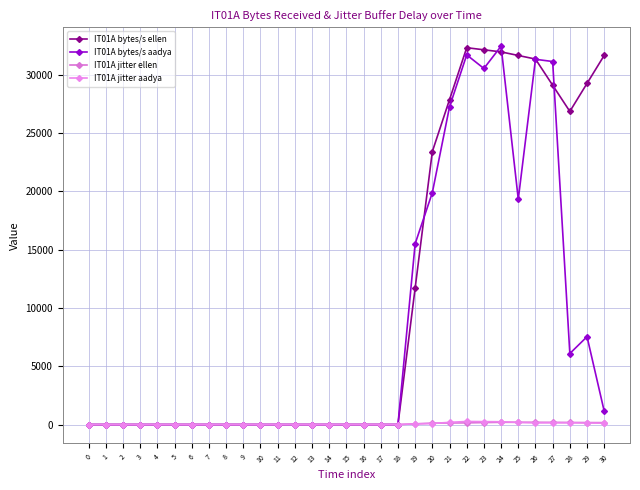

Is it true that IT01A jitter ellen equals 0.0 at 13?

True